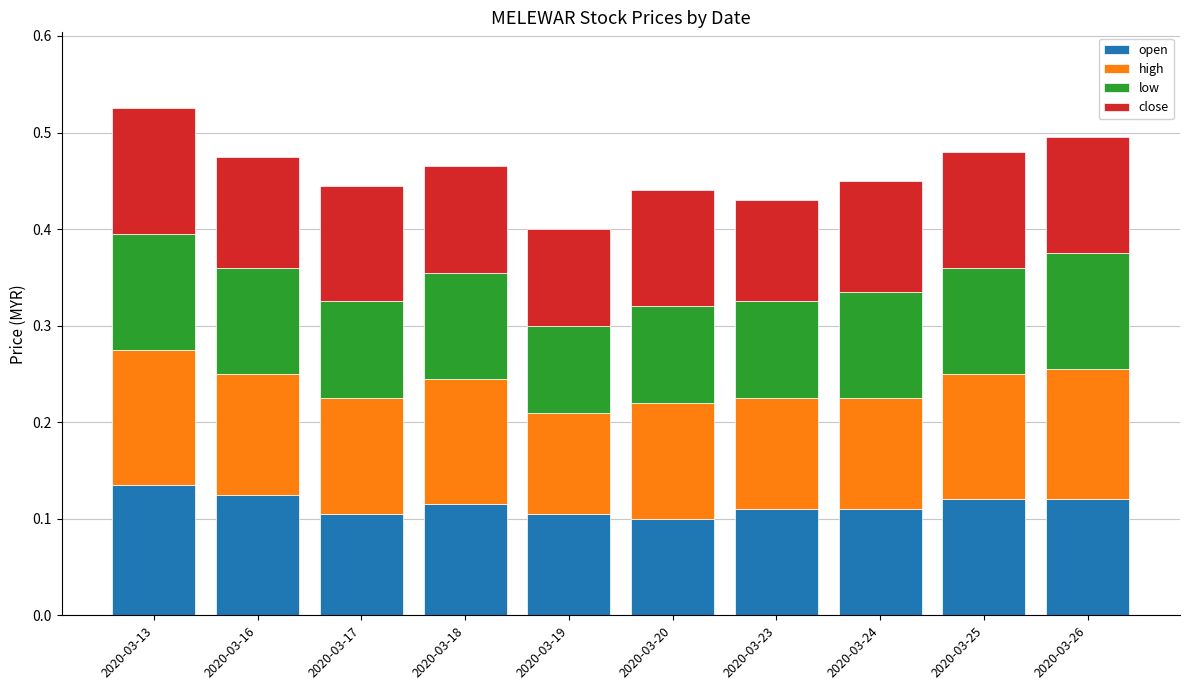

Are the bars horizontal?

No